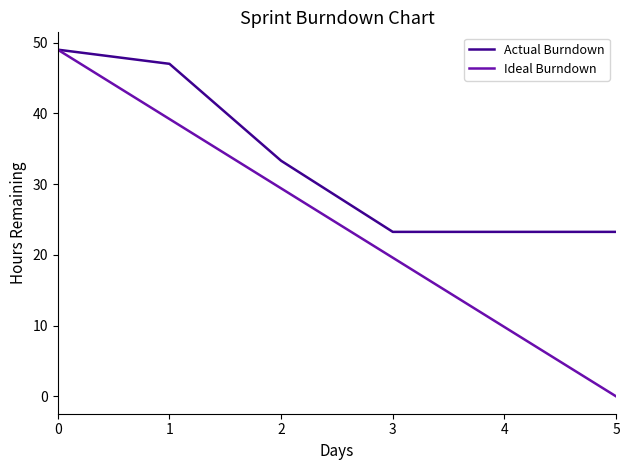

Which series has the largest range (max minus min)?

Ideal Burndown